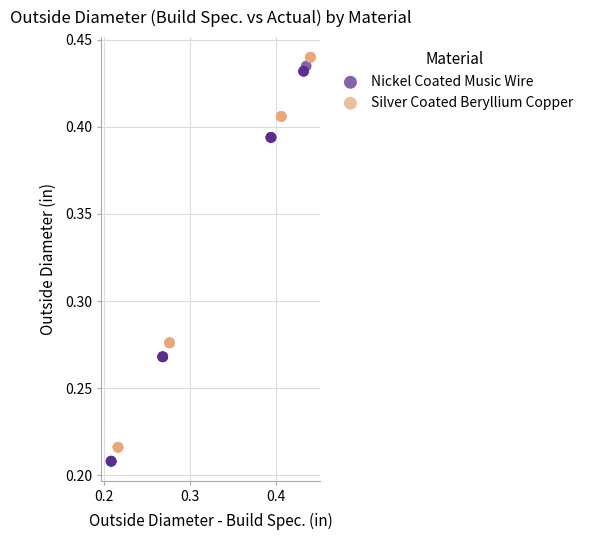

Which series has the widest spread of Y values?

Nickel Coated Music Wire